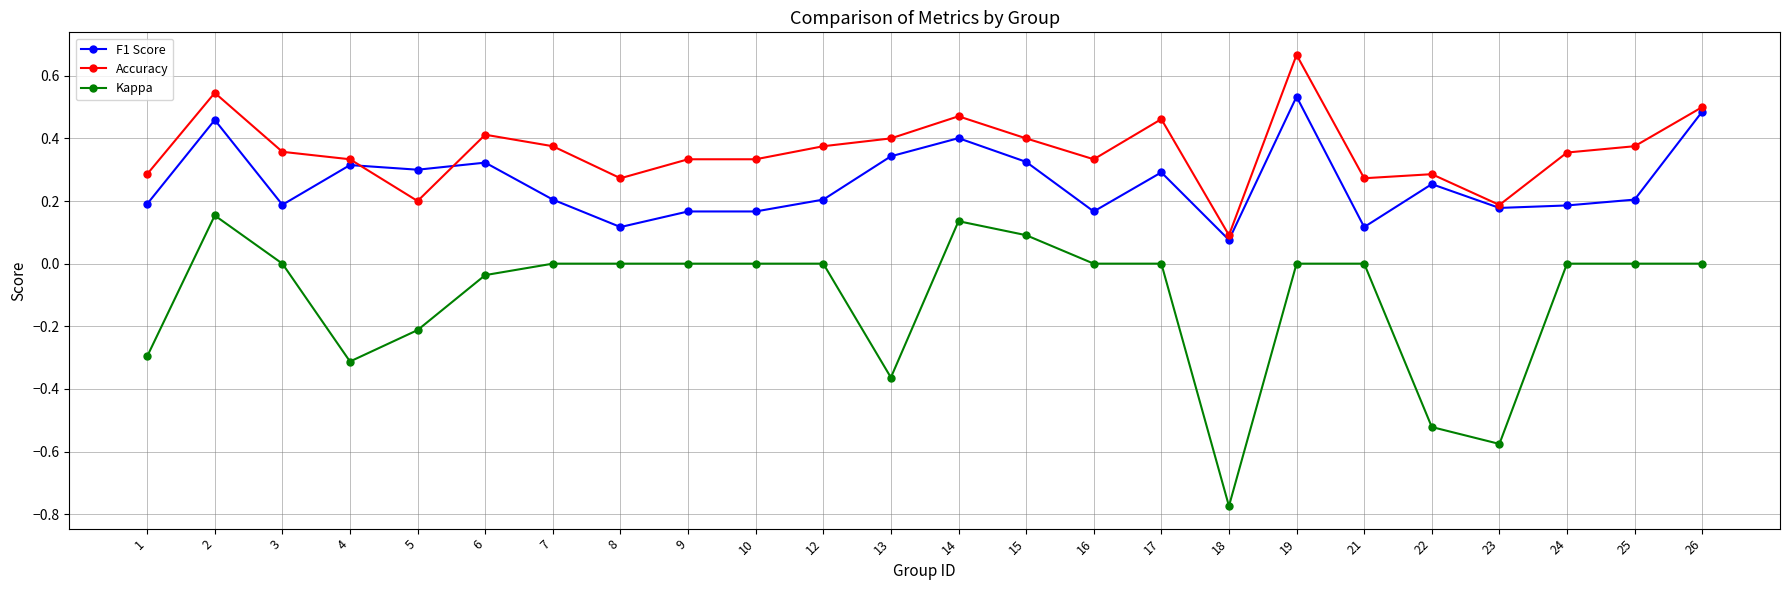

At which label is Accuracy closest to 0?

18